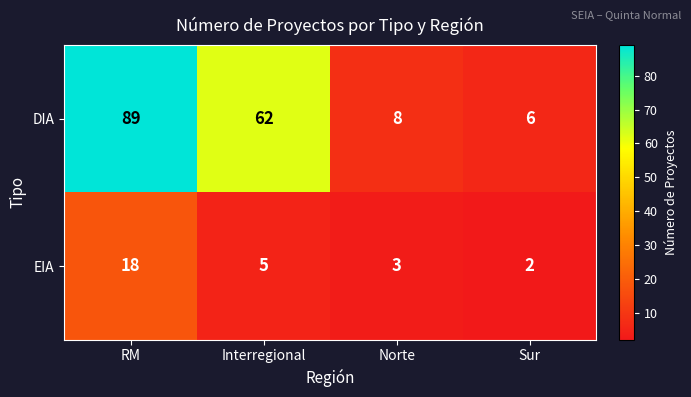

What value does the EIA series have at Interregional?

5